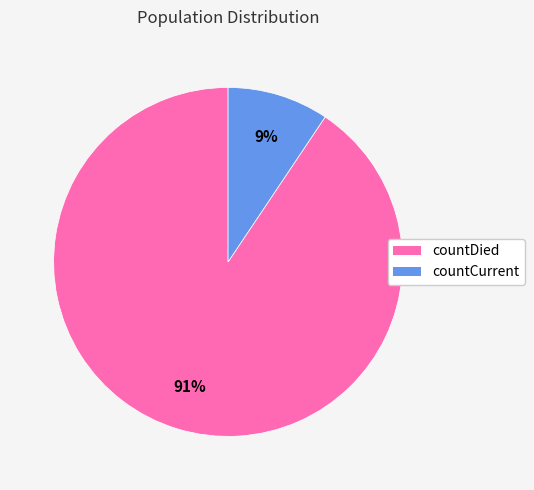

Is there any slice that represents more than half of the pie?

Yes